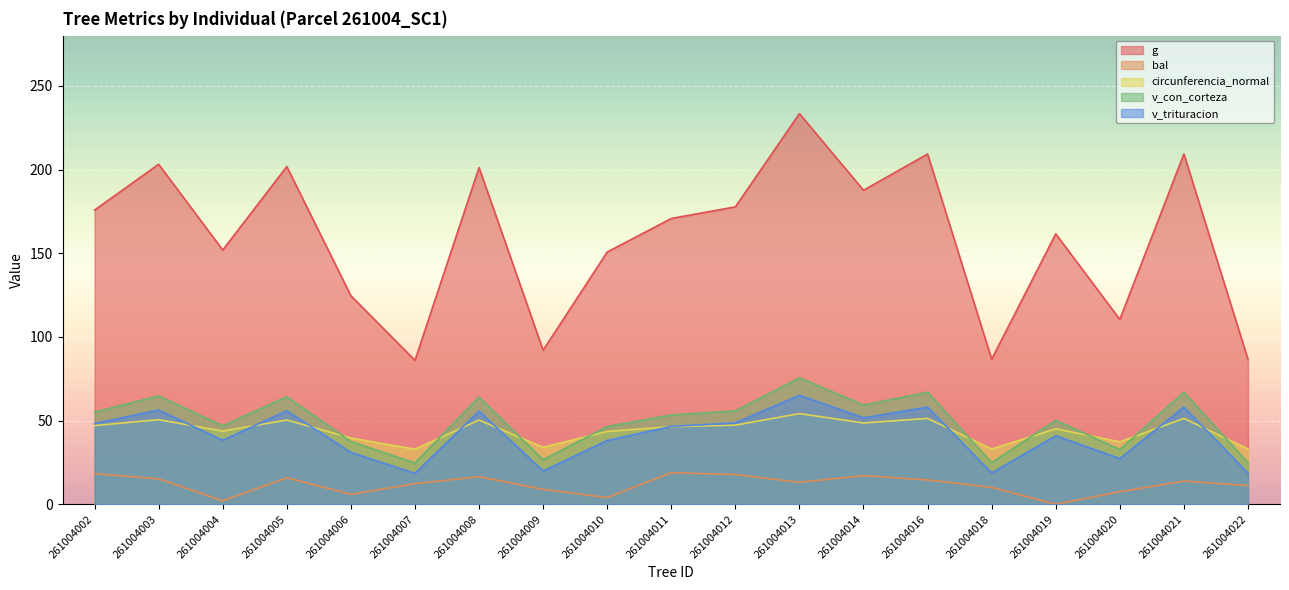

How many distinct data groups are displayed?

5